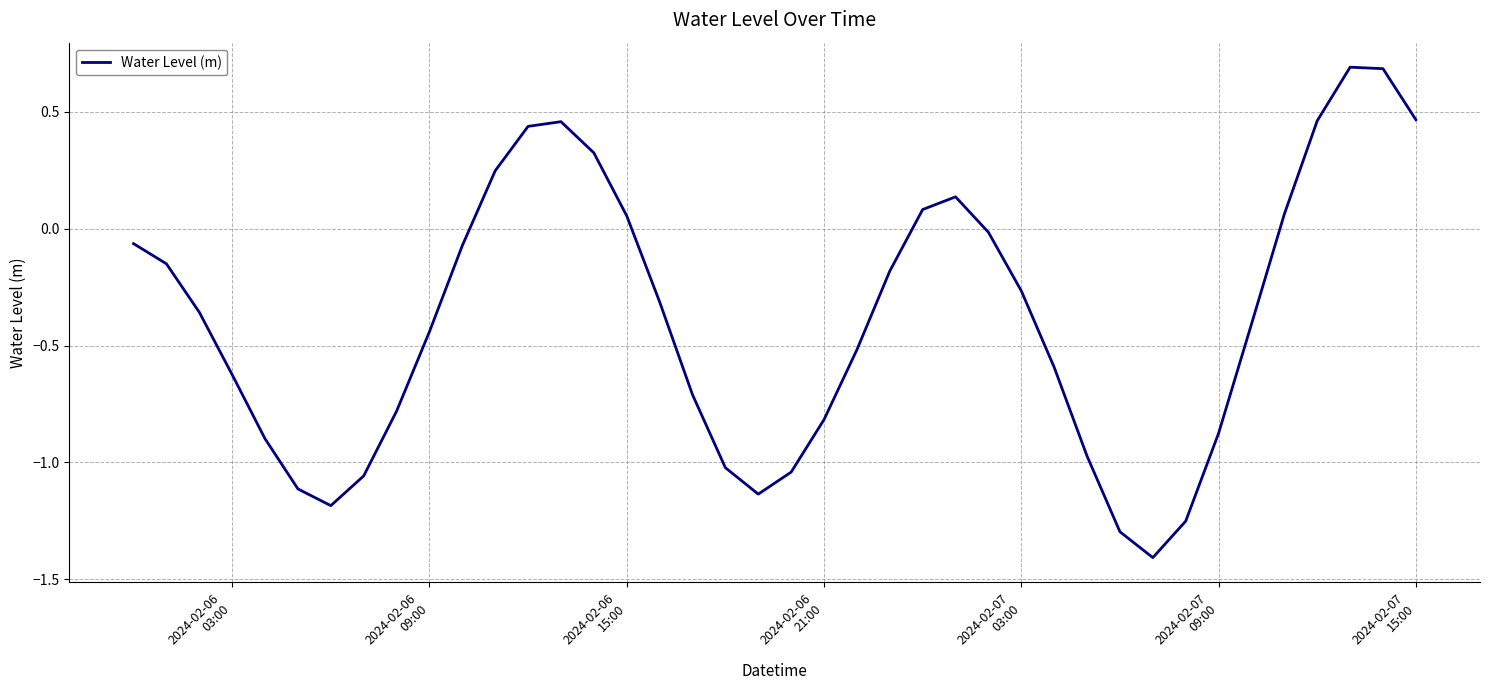

What is the difference between the maximum and minimum values?

2.1